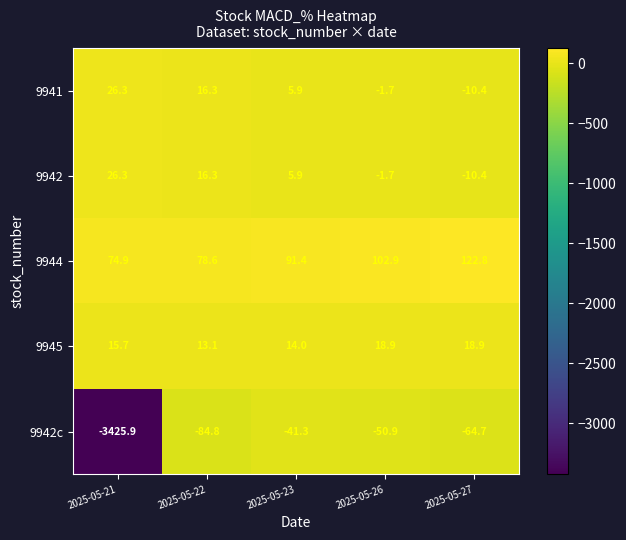

At which label is 9941 closest to 7?

2025-05-23